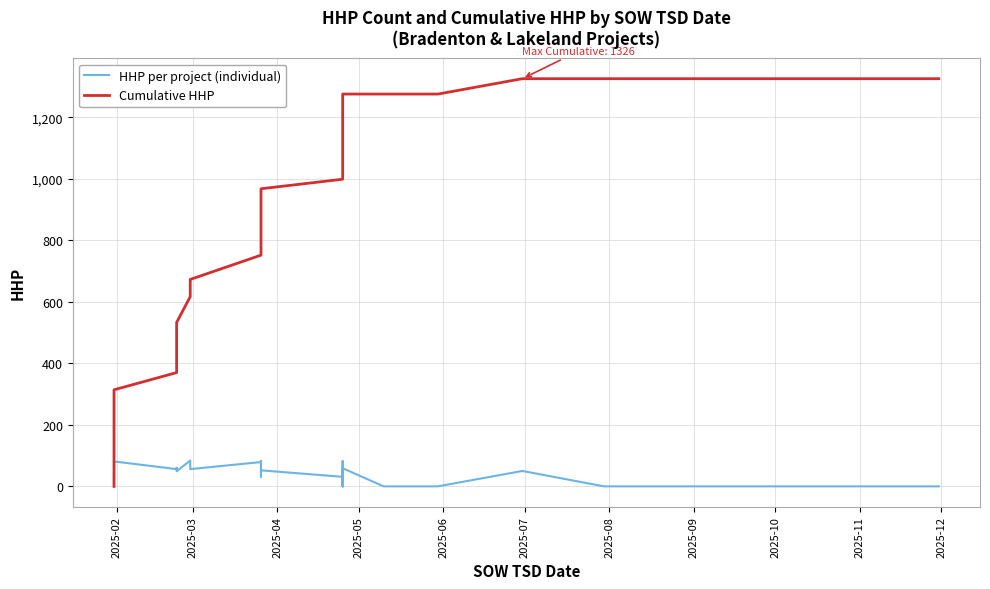

Which series has the largest range (max minus min)?

Cumulative HHP